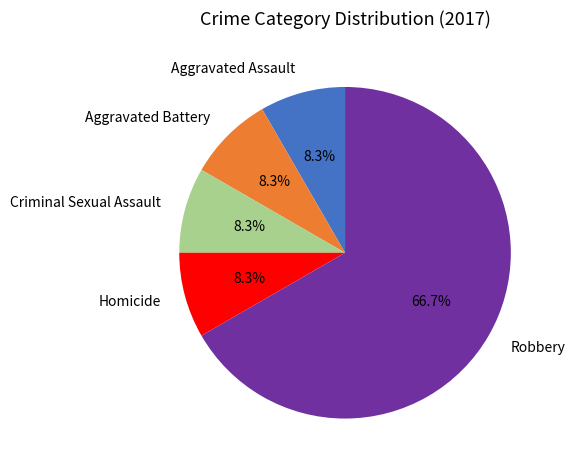

To the nearest percent, what percentage of the pie is Robbery?

67%